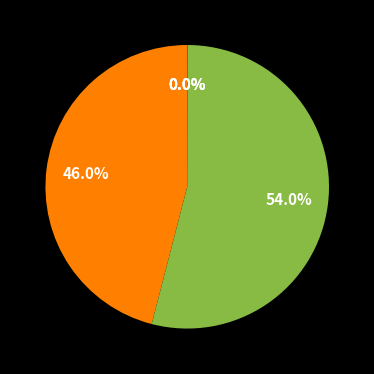

Does any single category account for the majority?

Yes